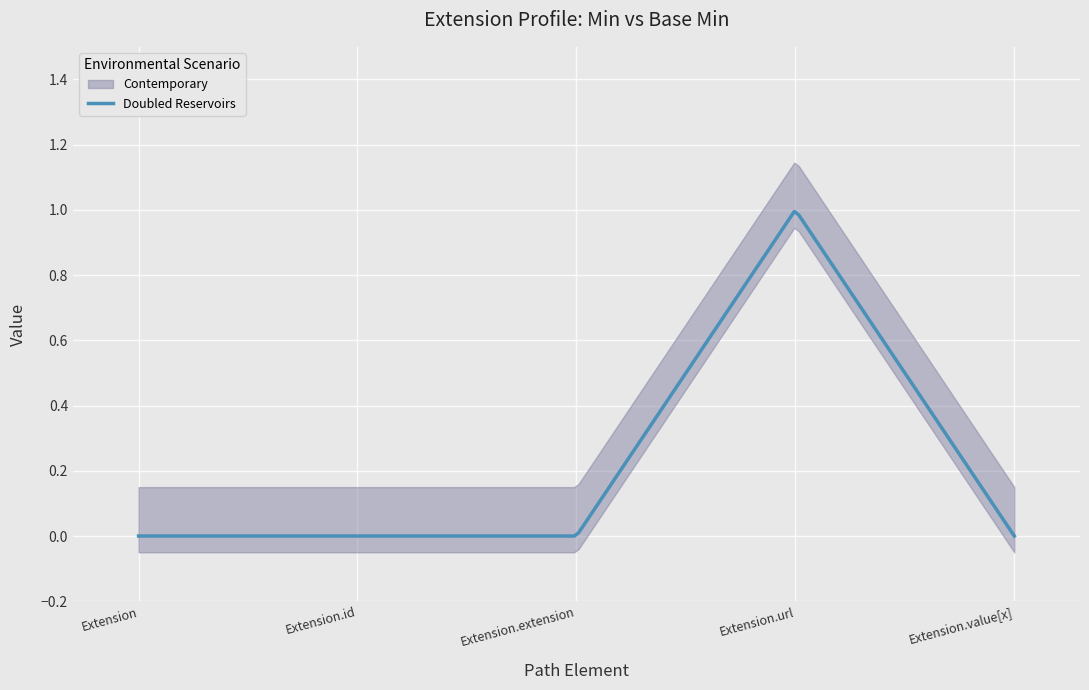

Does the chart display data point markers on the line(s)?

No